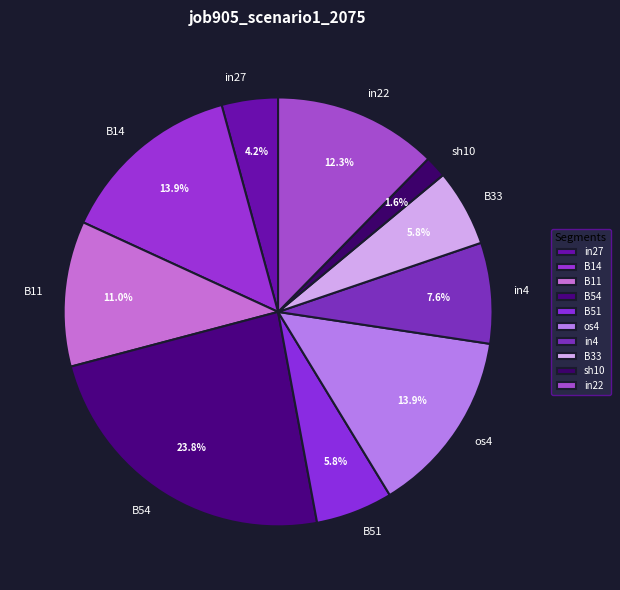

Which has a higher value, B54 or in22?

B54